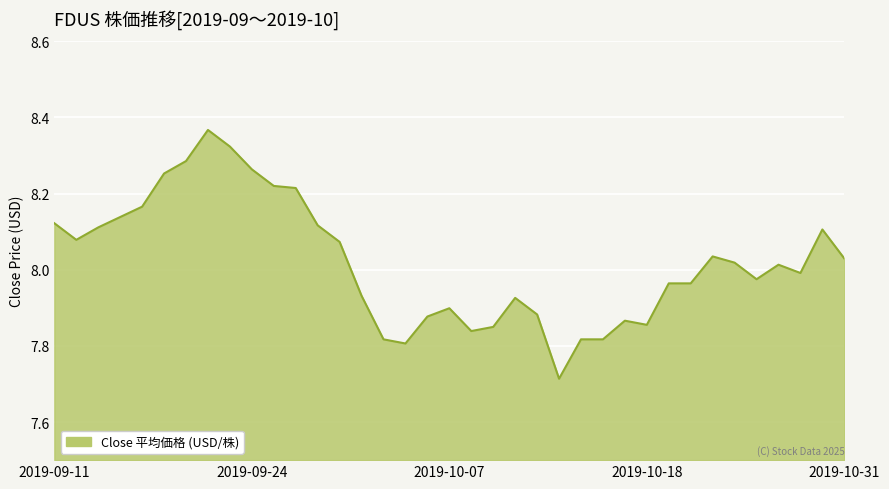

What is the difference between the maximum and minimum values?

0.7